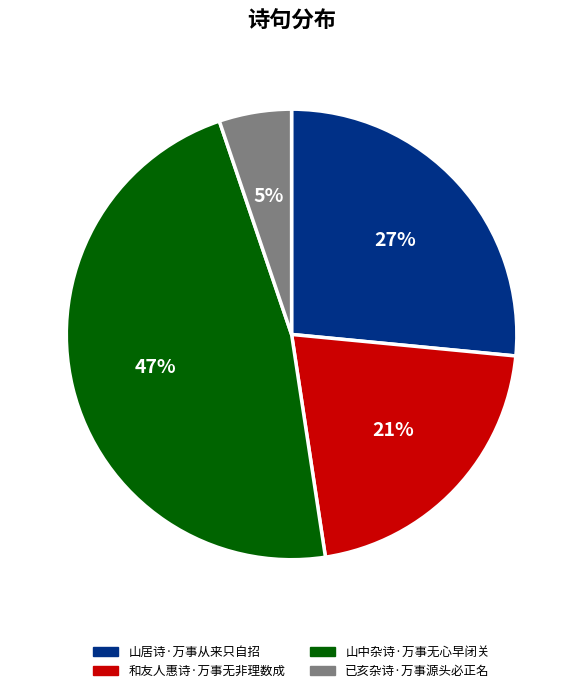

To the nearest percent, what is the average slice percentage?

25%